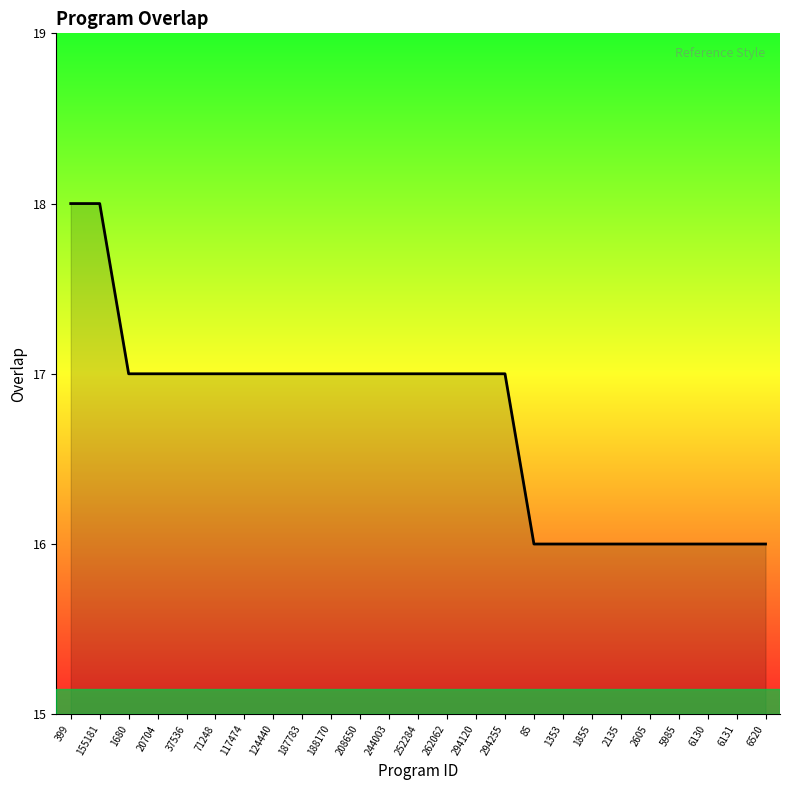

Count the values in the range 16 to 17.

23